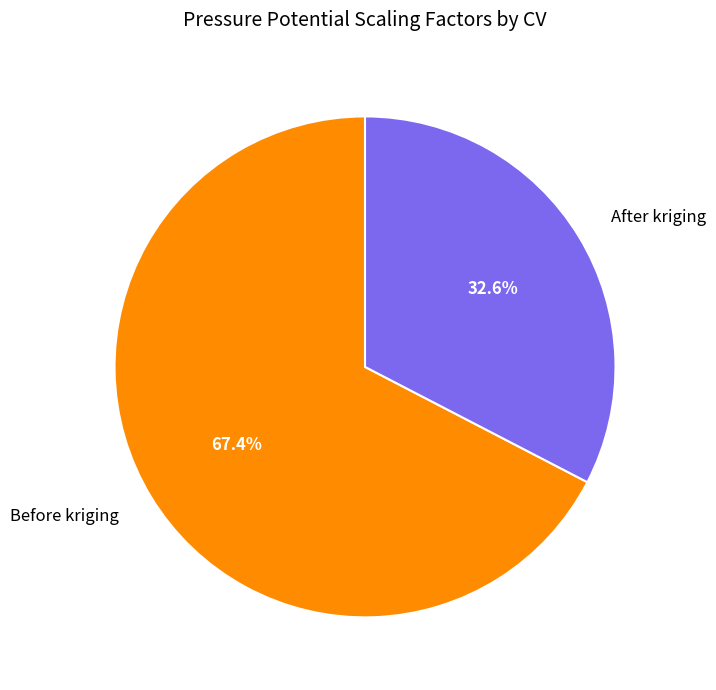

Which slice is the smallest?

After kriging